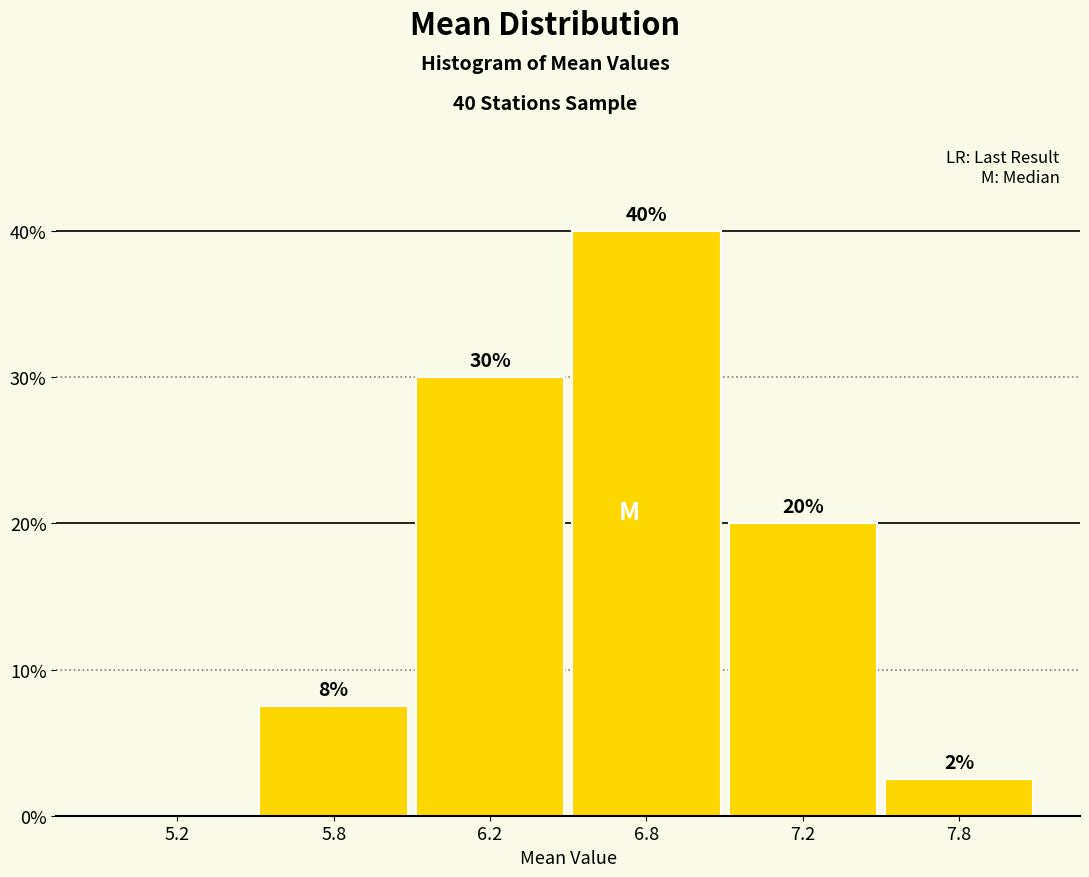

Where is the data nearest to the value 20?

7.2